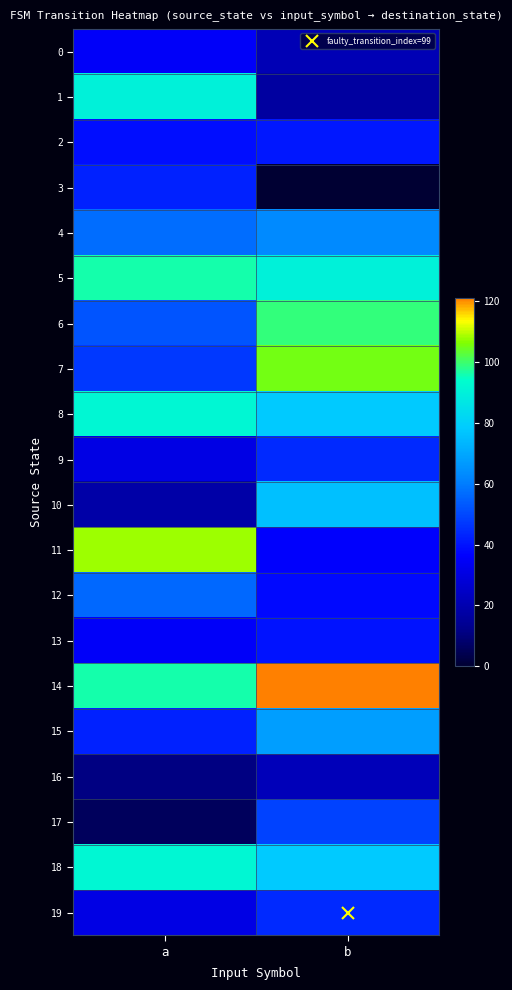

How many series are shown in this chart?

20